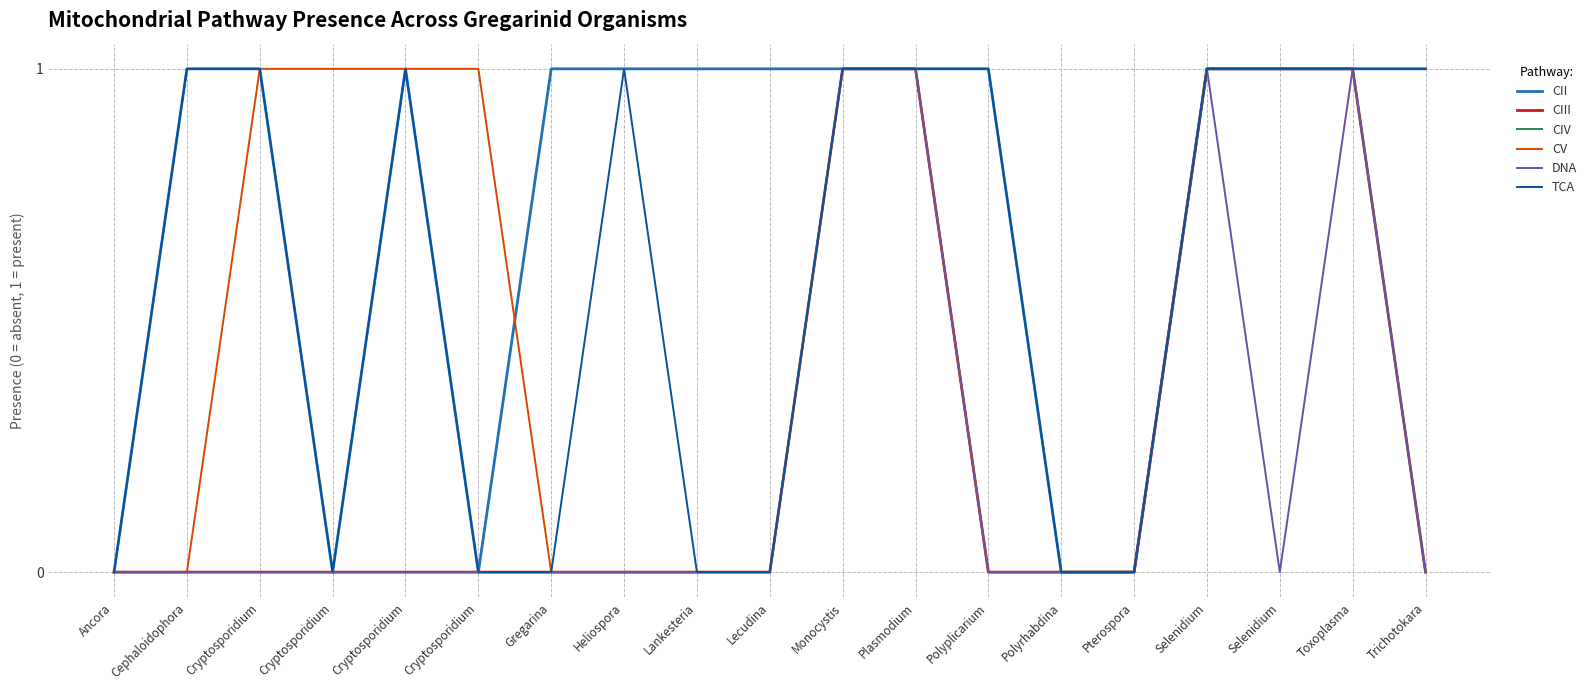

Is this an area chart (filled region under the line)?

No